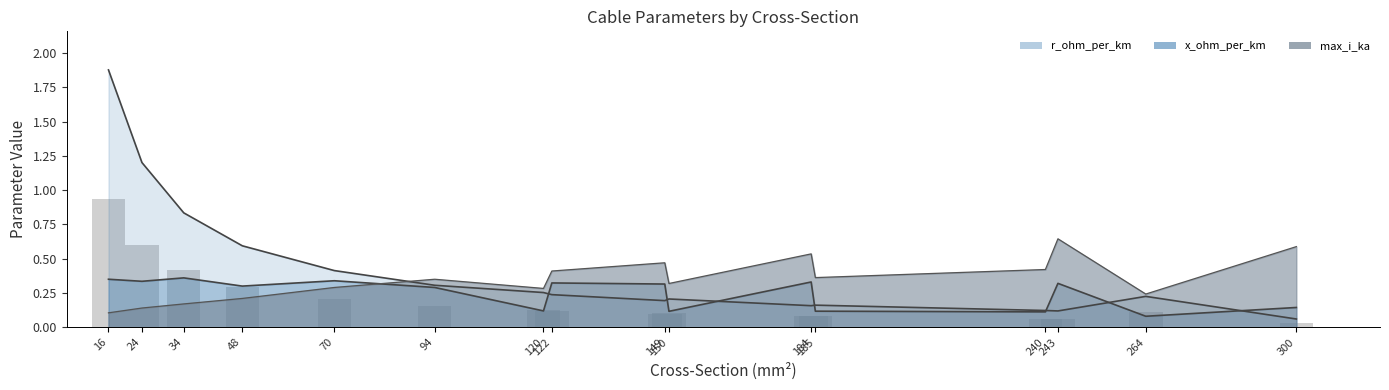

What is the sum of the max_i_ka values at 24 and 300?

0.7